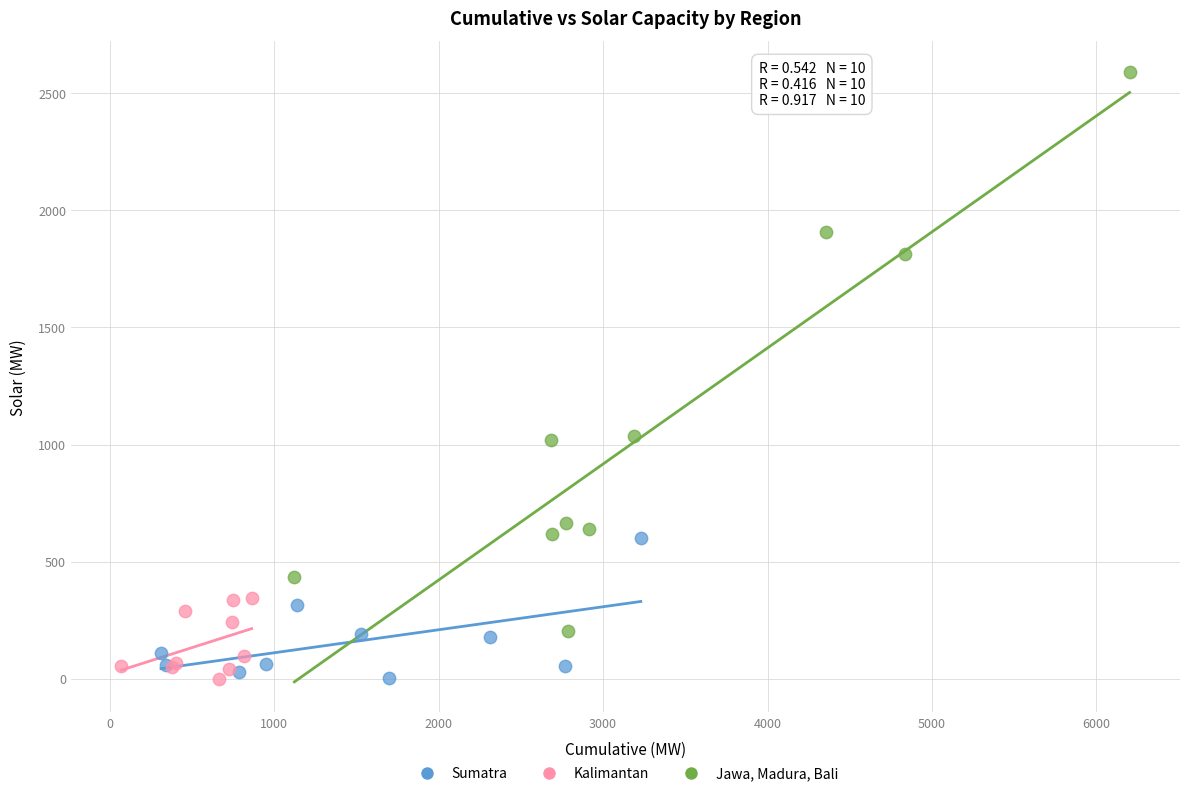

Which series contains the highest Y value?

Jawa, Madura, Bali